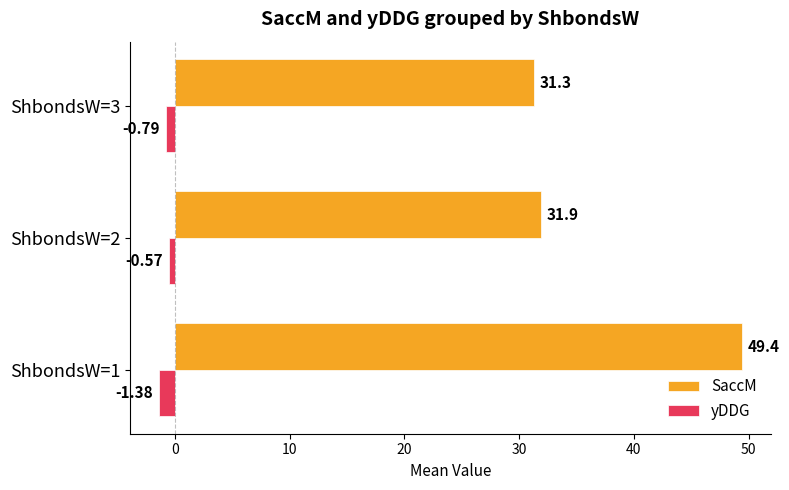

Rank the series by their maximum value, from highest to lowest.

SaccM, yDDG